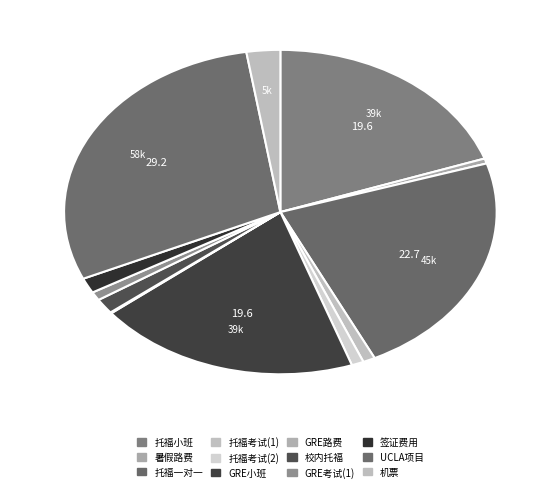

Is there a majority slice in this chart?

No